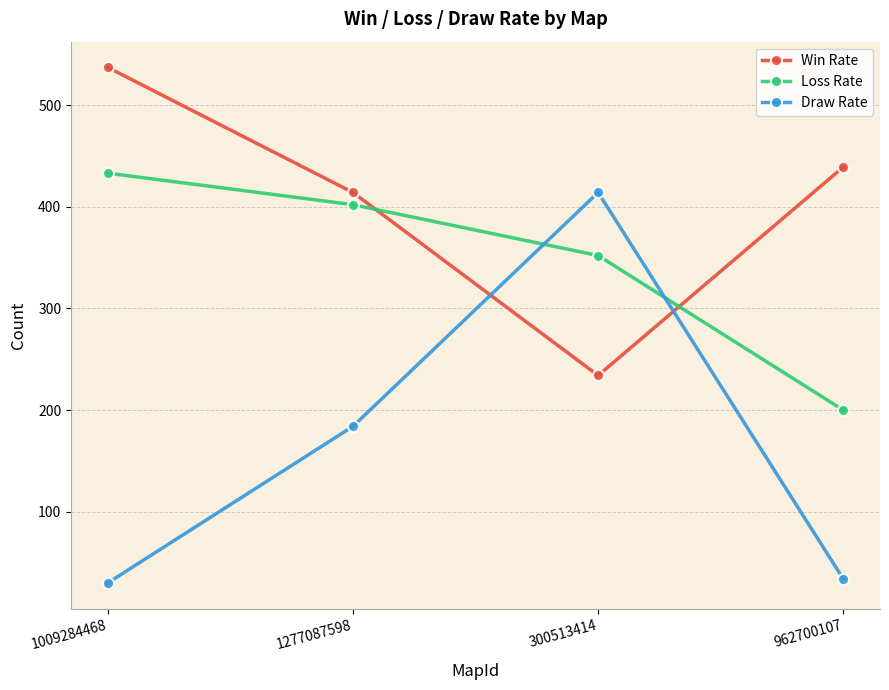

What is the sum of the Loss Rate values at 300513414 and 1009284468?

785